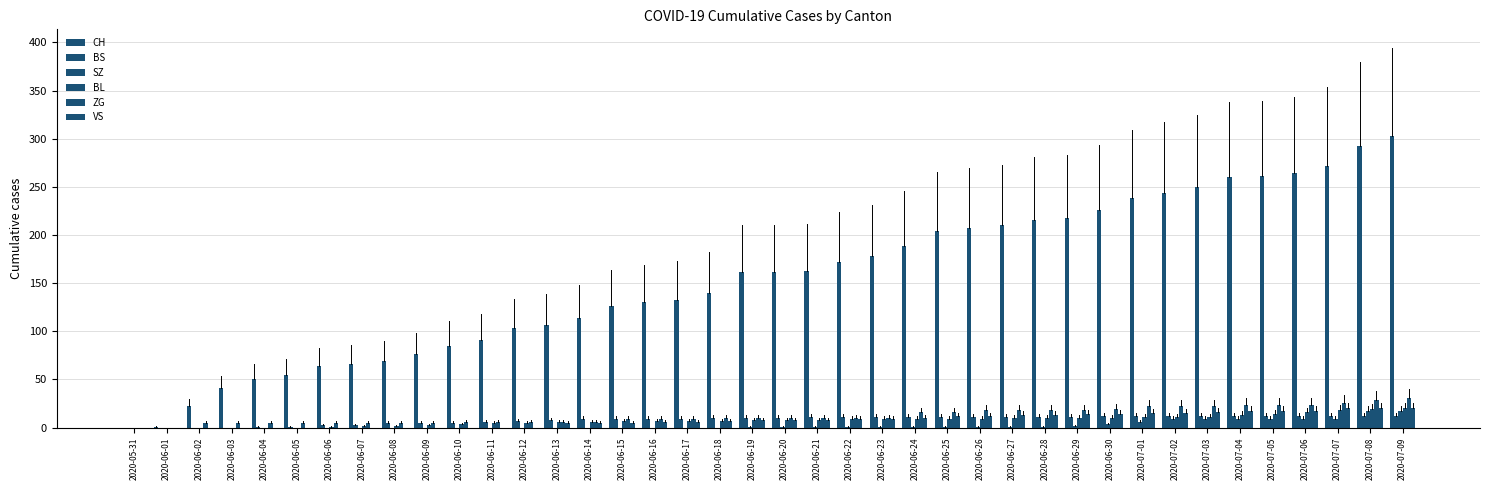

What is the label of the 7th bar from the right?

2020-07-03